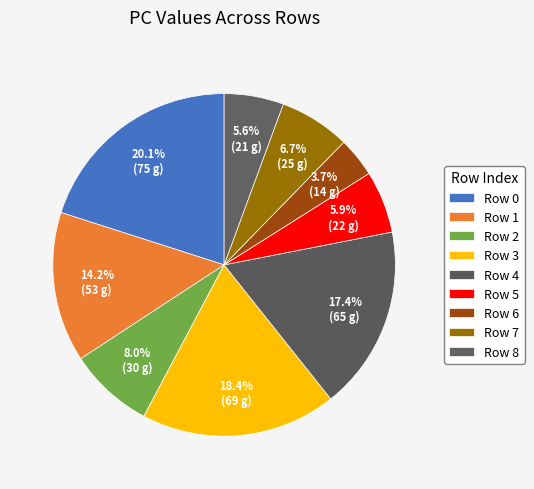

Is there any slice that represents more than half of the pie?

No